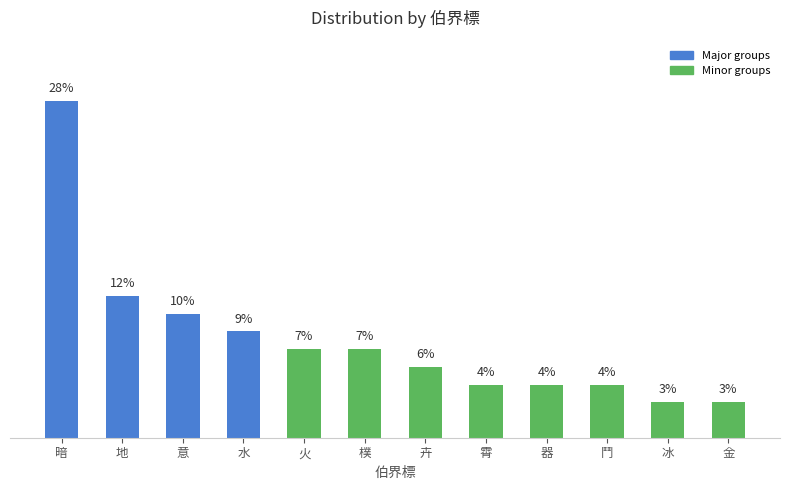

Where does the data first go above 7?

暗